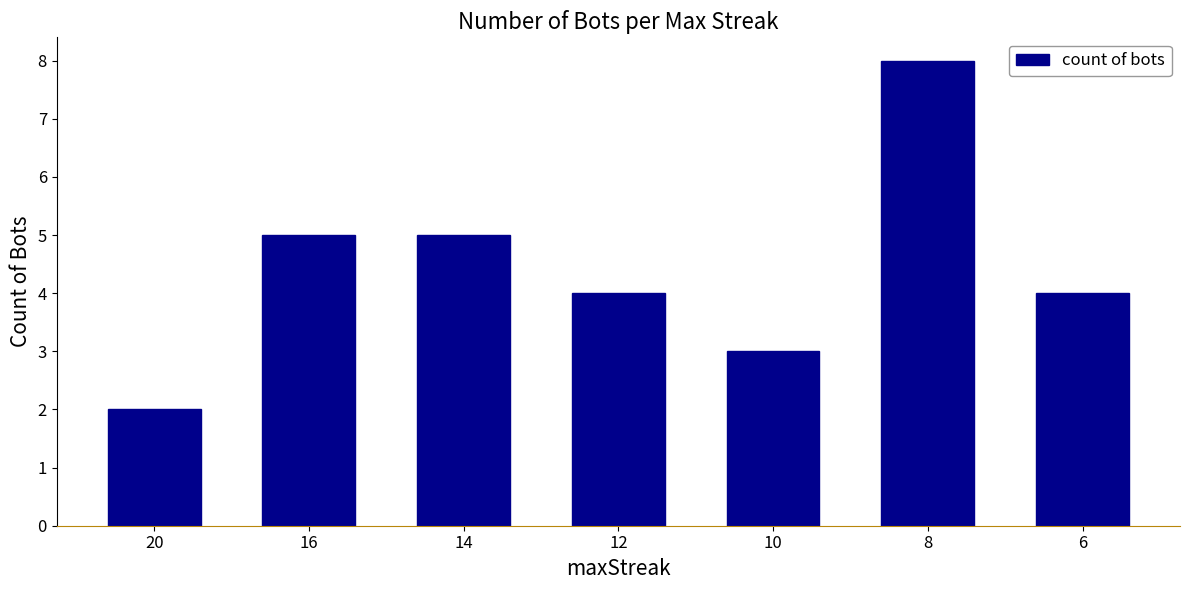

What is the difference between the second highest and minimum values?

3